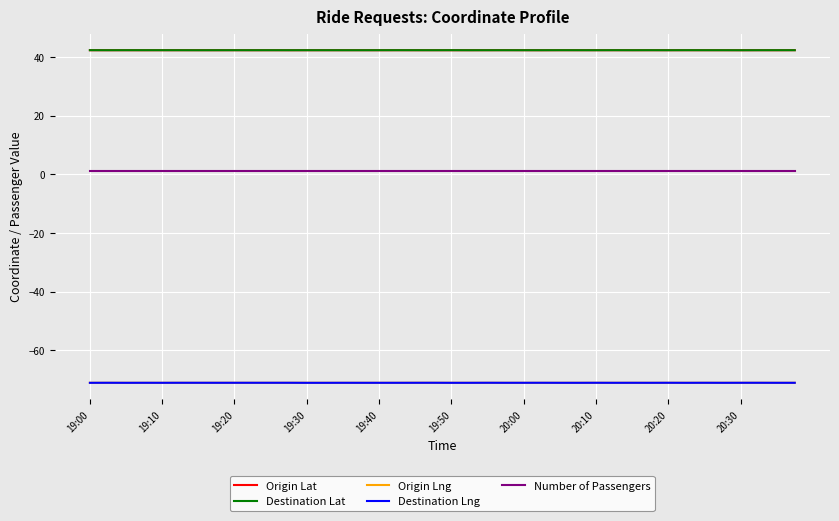

True or false: Destination Lng and Origin Lat cross at least once.

False